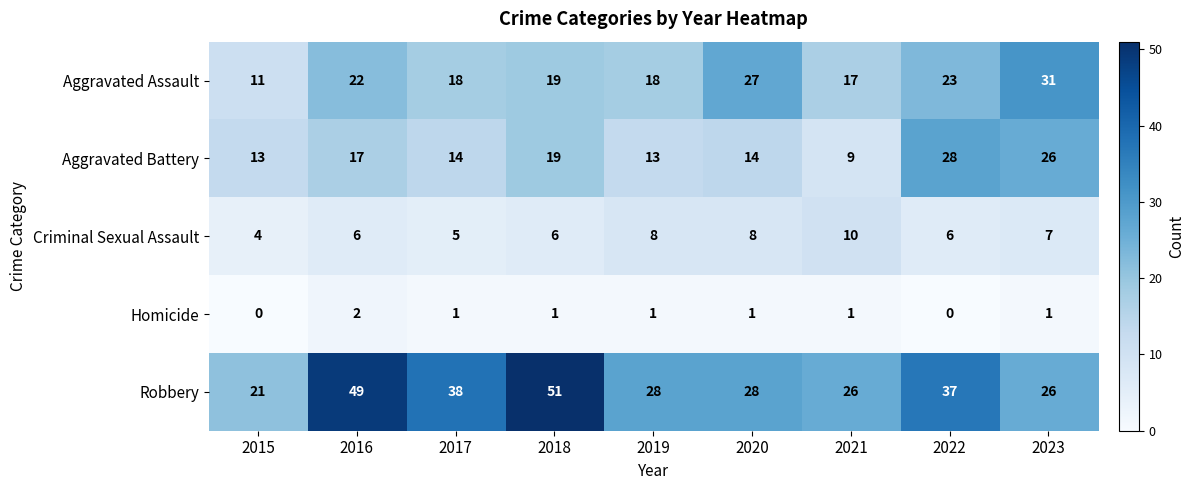

Which series has the largest total across all categories?

Robbery